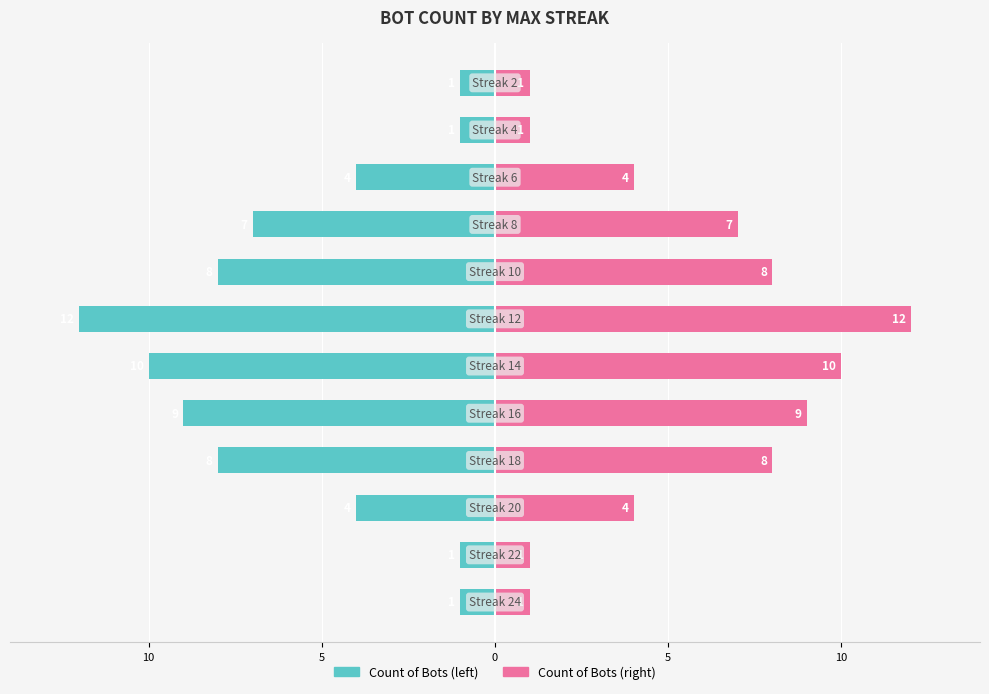

Reading left to right, transcribe all the data shown in this chart.

Count of Bots (left): -1	-1	-4	-8	-9	-10	-12	-8	-7	-4	-1	-1
Count of Bots (right): 1	1	4	8	9	10	12	8	7	4	1	1